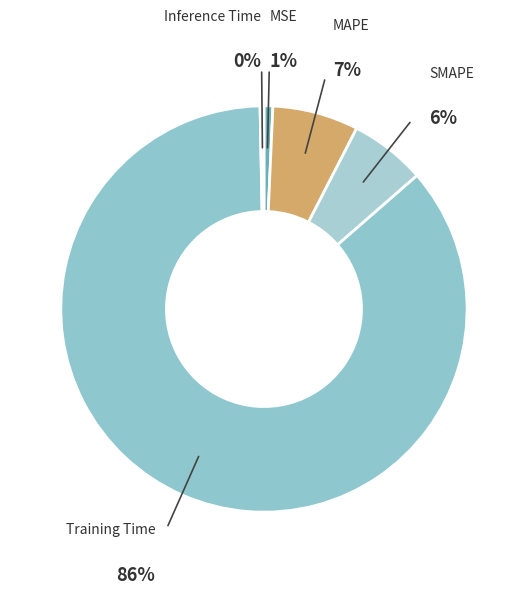

Does any single category account for the majority?

Yes